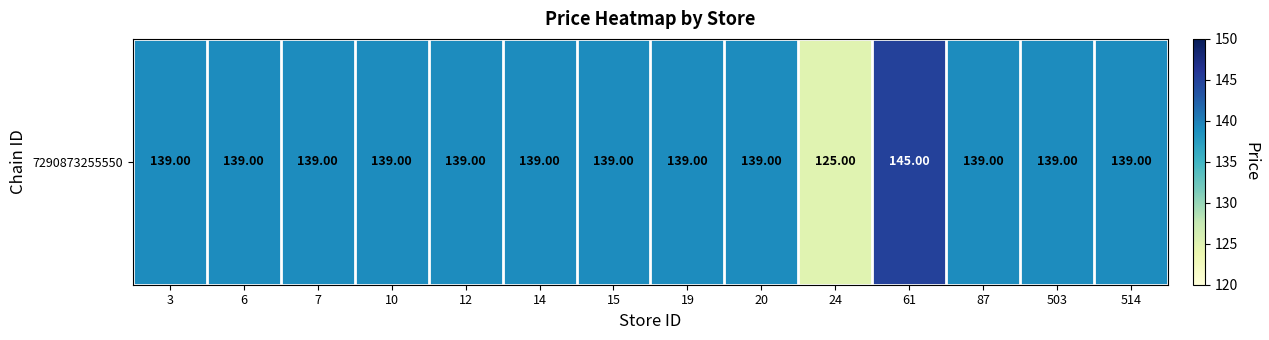

True or false: the data shows 139 at 10.

True